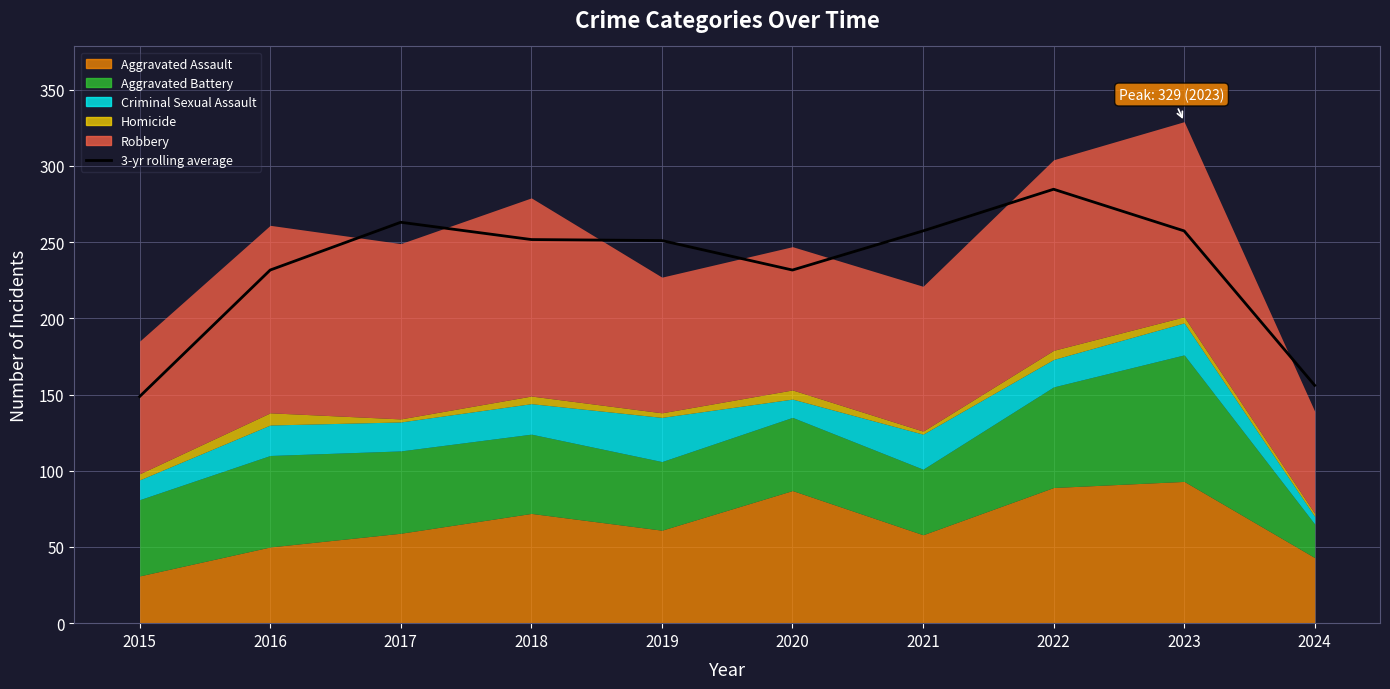

Reading right to left, what are all the values shown in this chart?

2024=156.0	2023=257.3	2022=284.7	2021=257.3	2020=231.7	2019=251.0	2018=251.7	2017=263.0	2016=231.7	2015=148.7